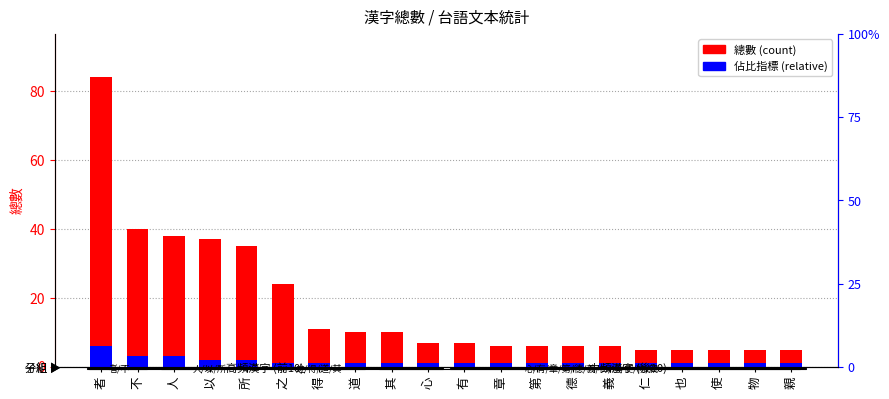

What is the difference between the highest and lowest values at 也?

4